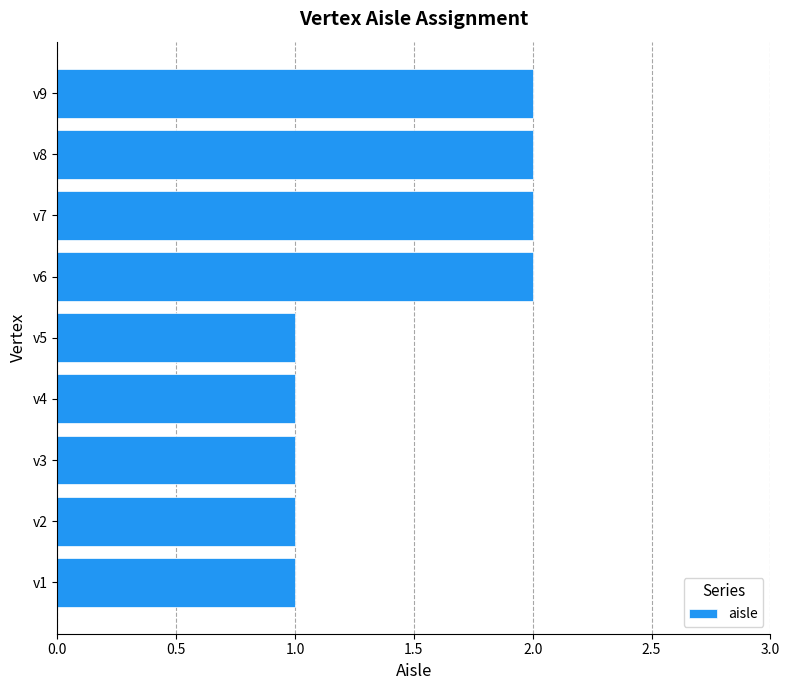

What is the minimum value shown in the chart?

1